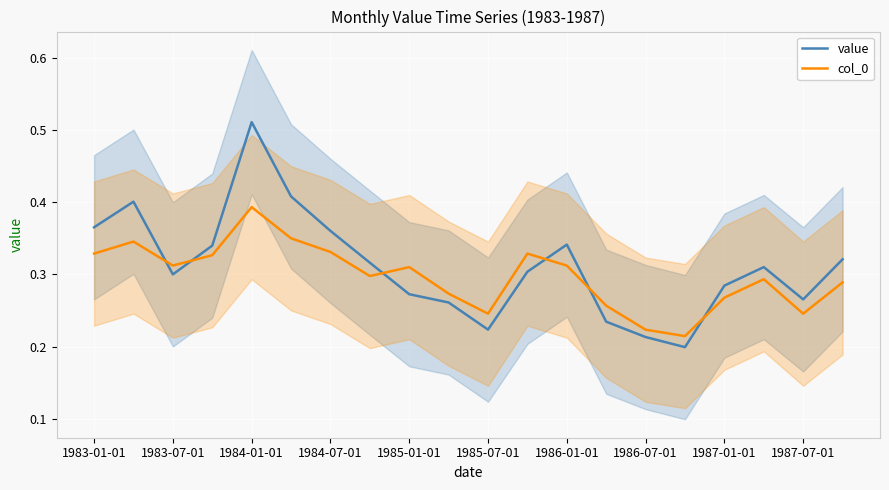

What are all the series names shown in the legend?

value, col_0